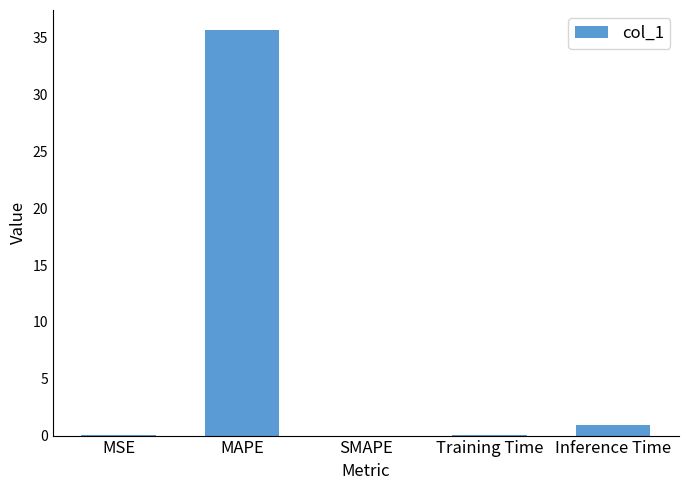

Between SMAPE and Inference Time, which is larger?

Inference Time